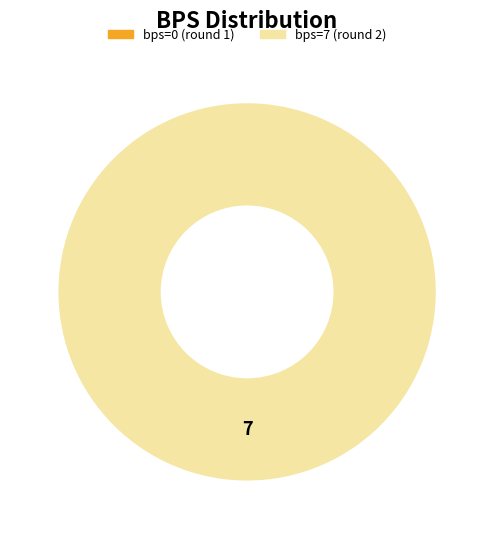

True or false: bps=7 (round 2) accounts for 92% of the total.

False